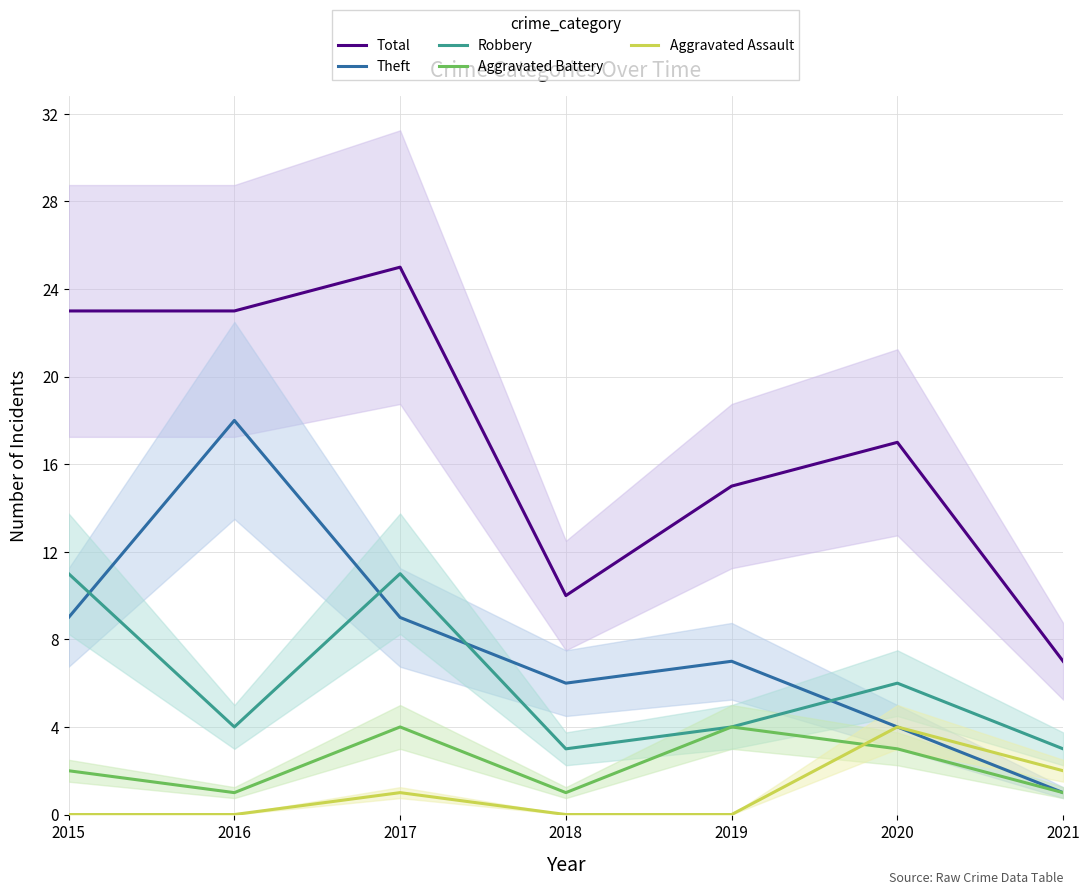

What is the highest value of the Total series?

25